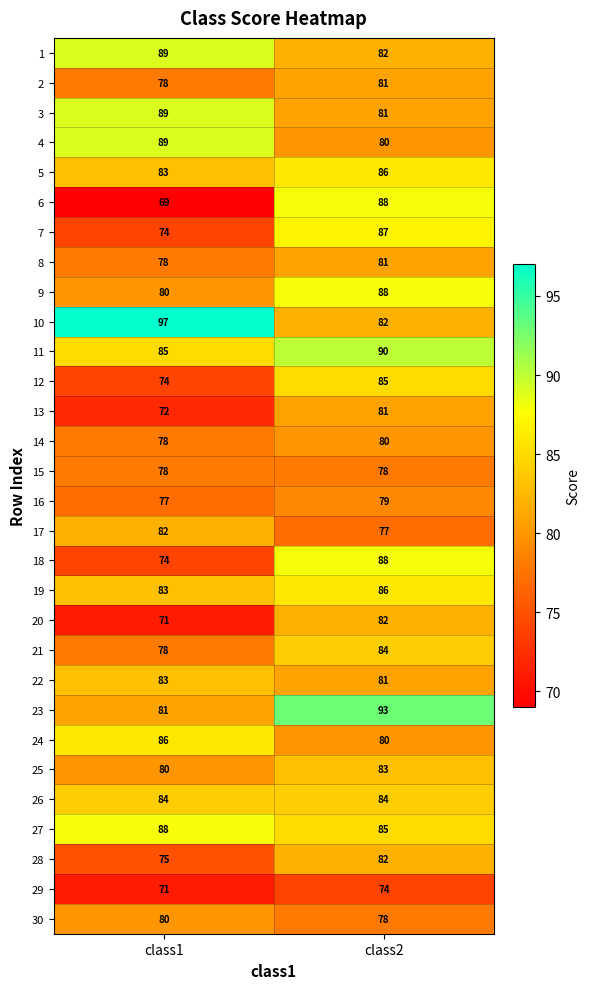

What is the difference between the 29 values at class1 and class2?

3